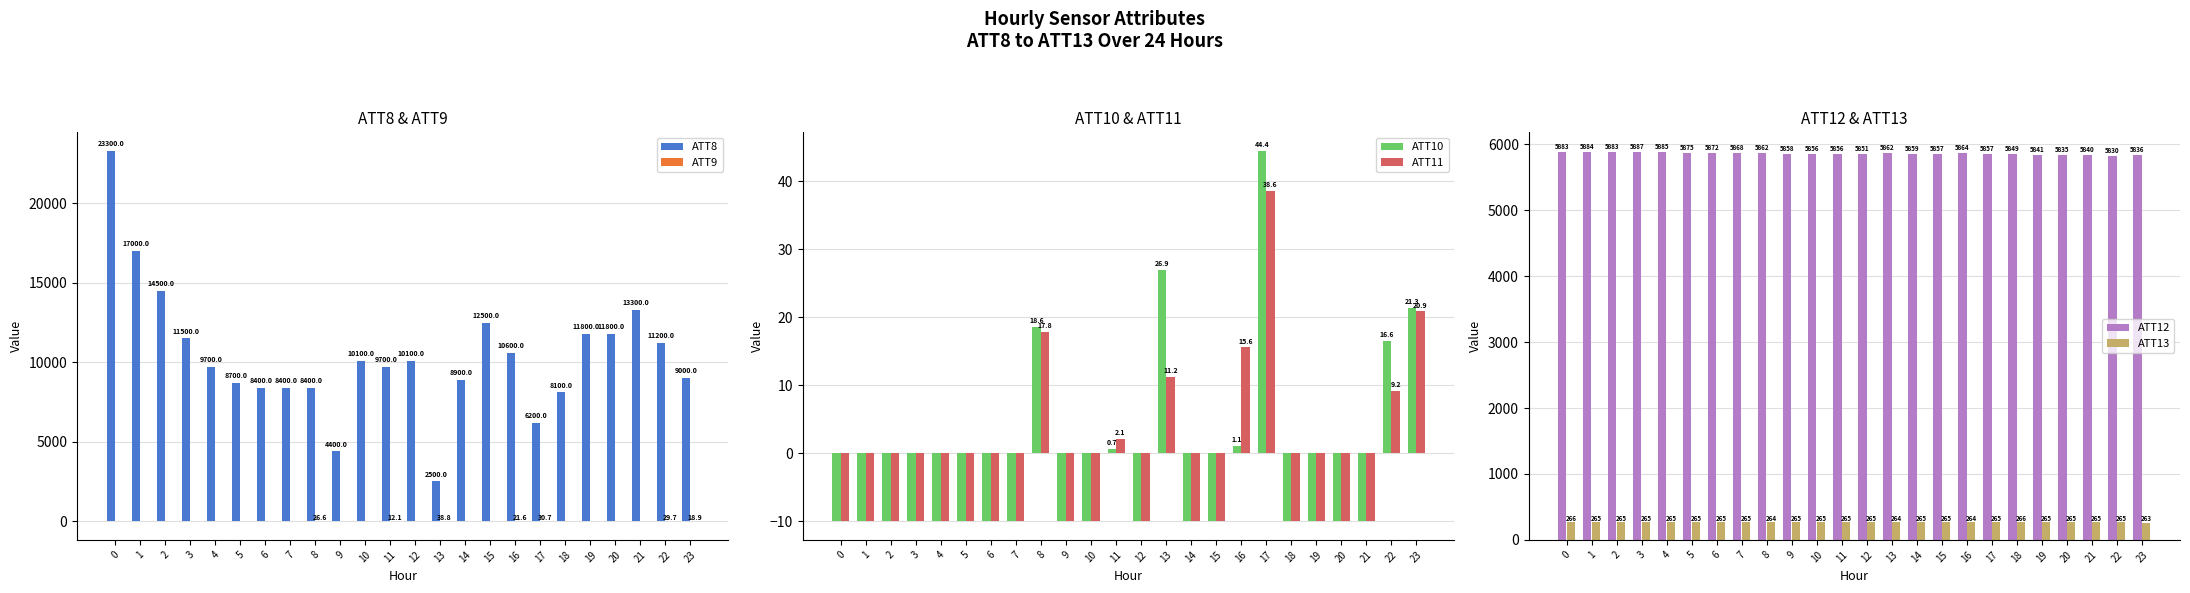

Read the ATT8 value at 13.

2500.0